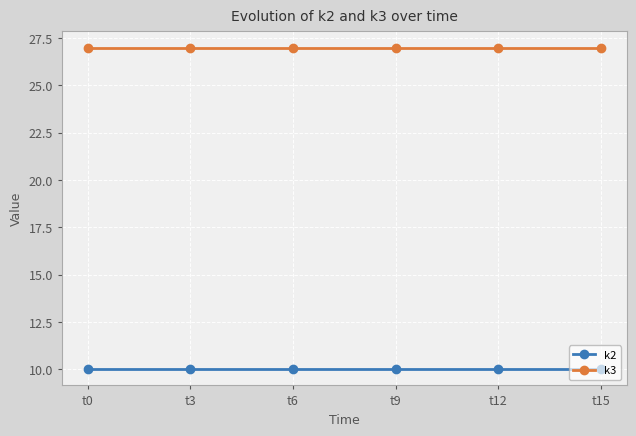

True or false: k2 has more than 2 interior local peaks.

False